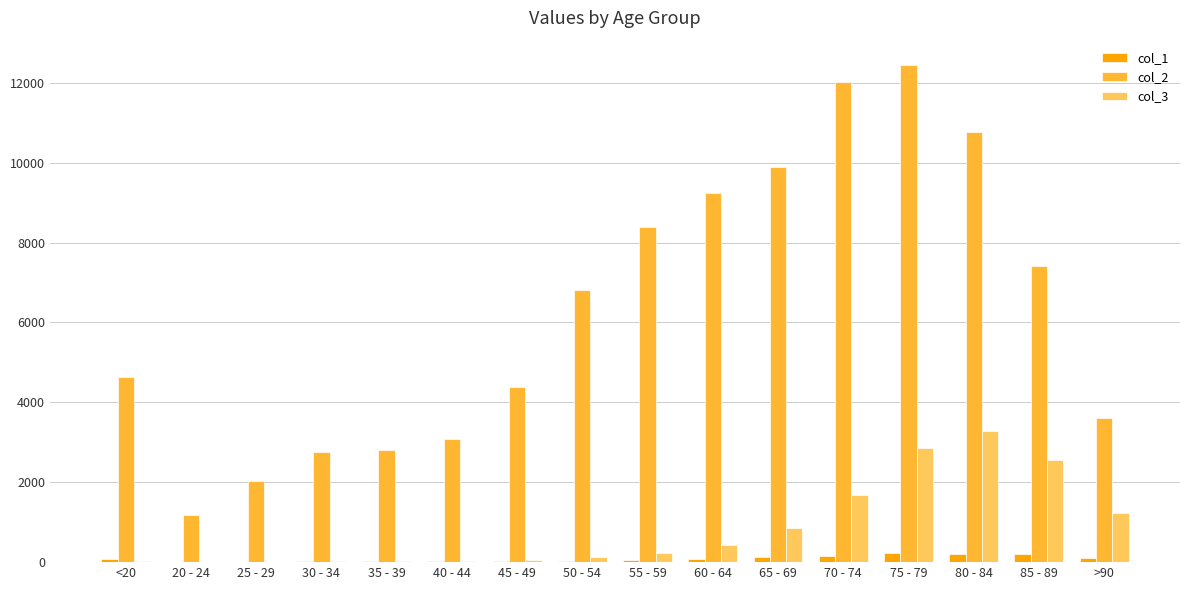

What is the difference between the col_1 values at >90 and 35 - 39?

76